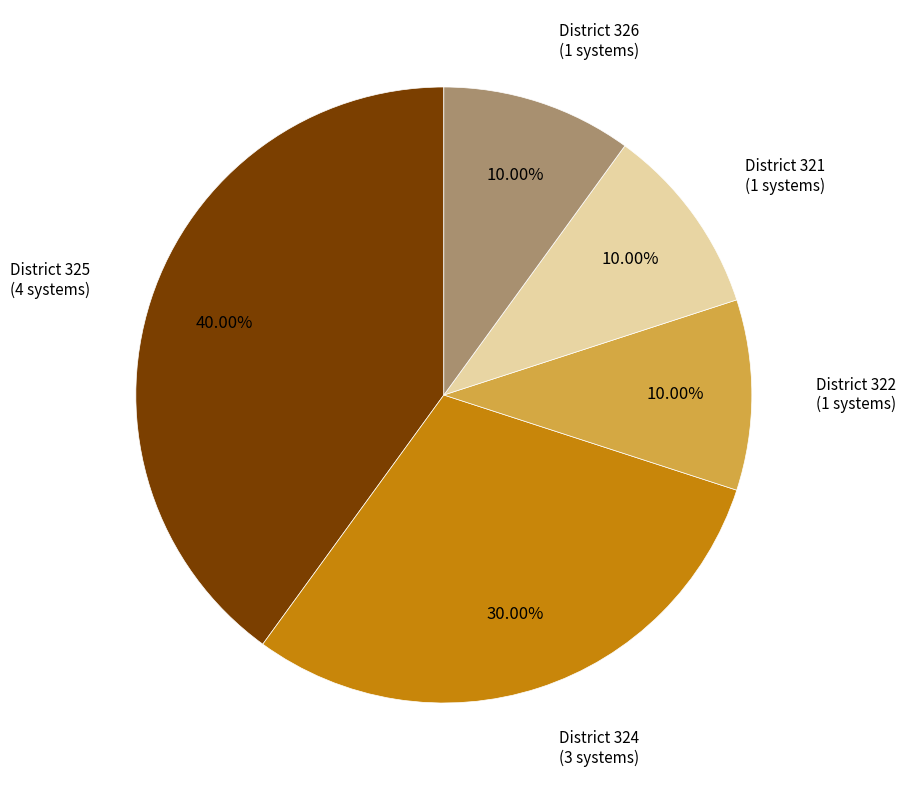

What is the ratio of the value at District 321 to the value at District 322?

1.0